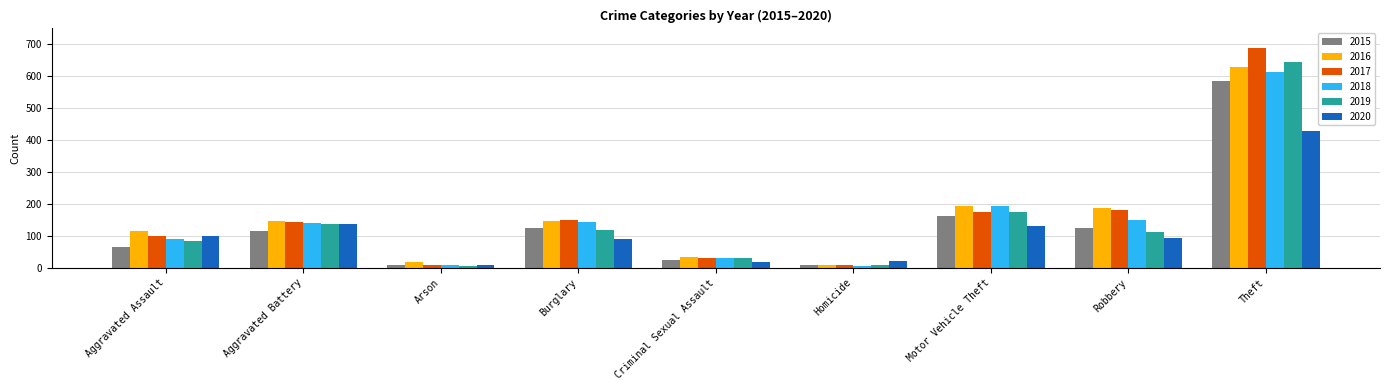

Does the chart contain stacked bars?

No